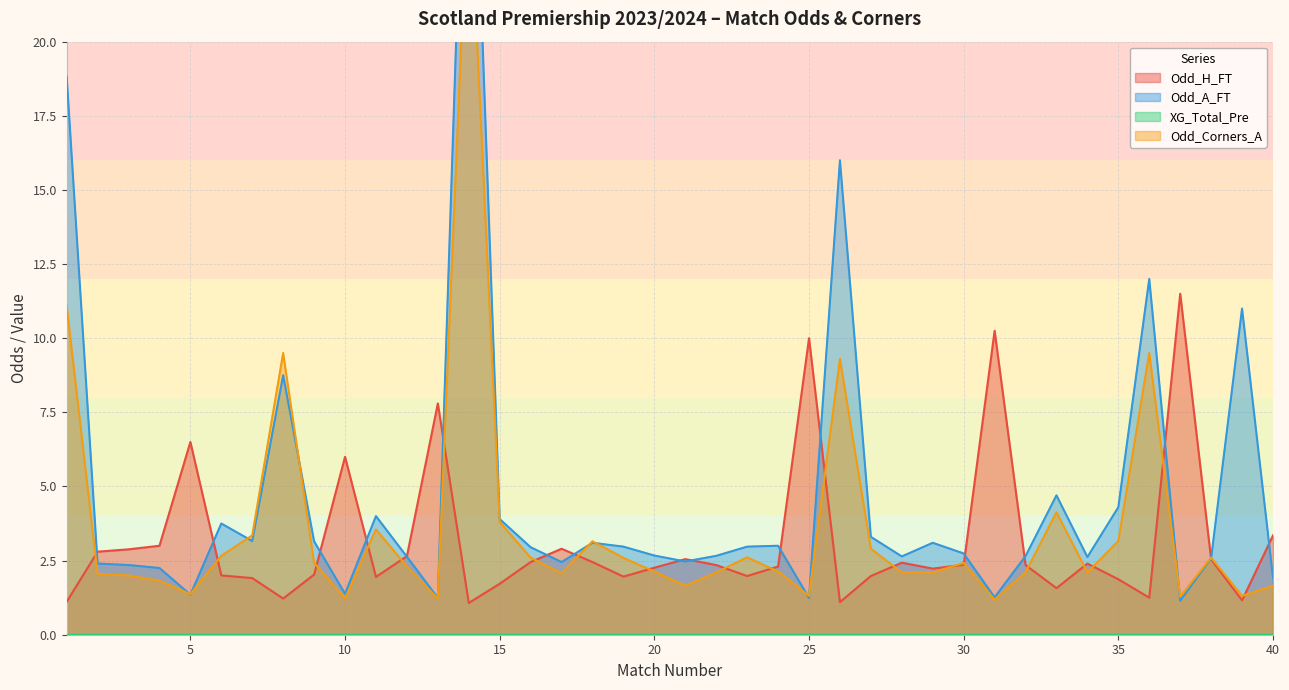

Where is the first local maximum for Odd_H_FT?

5